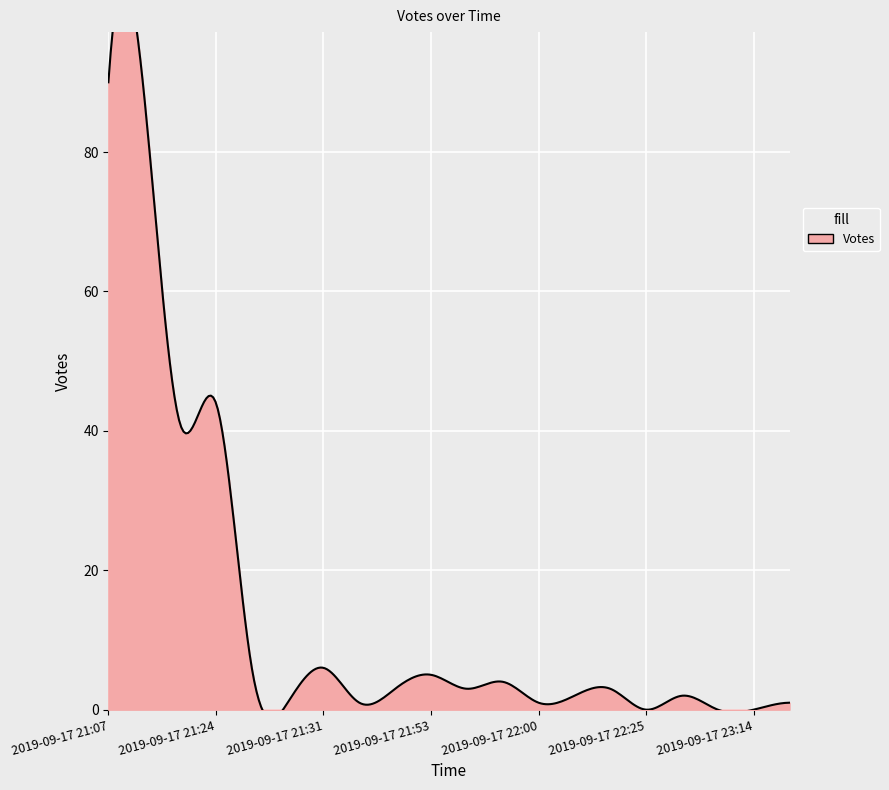

At which label is the value closest to 45?

2019-09-17 21:24